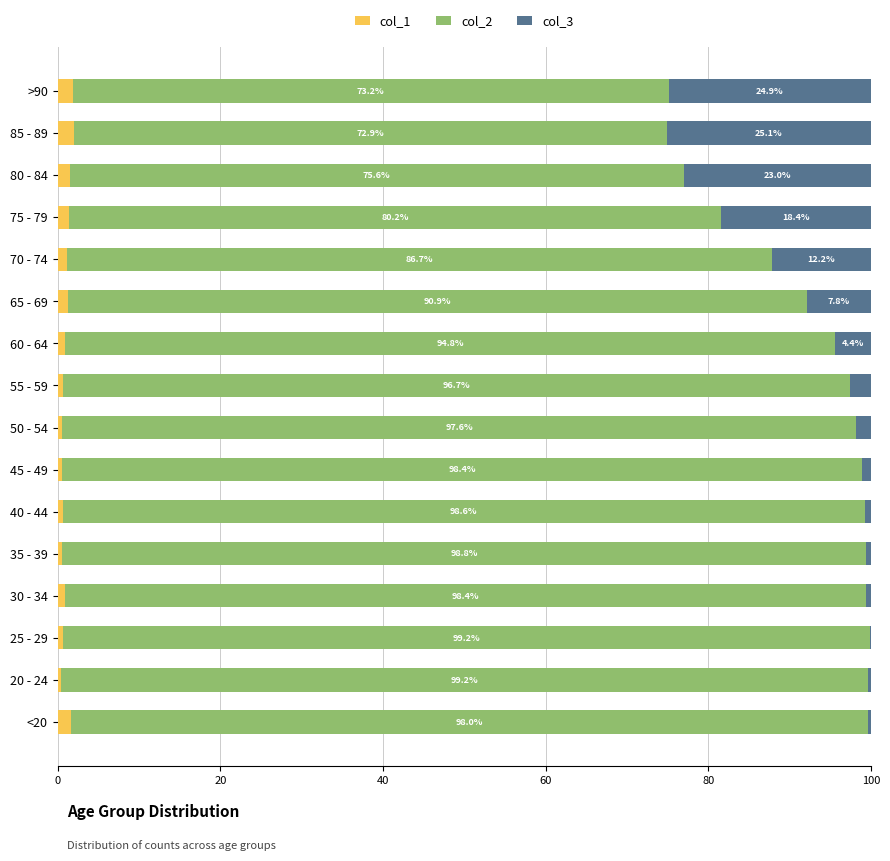

How many categories are shown in the chart?

16